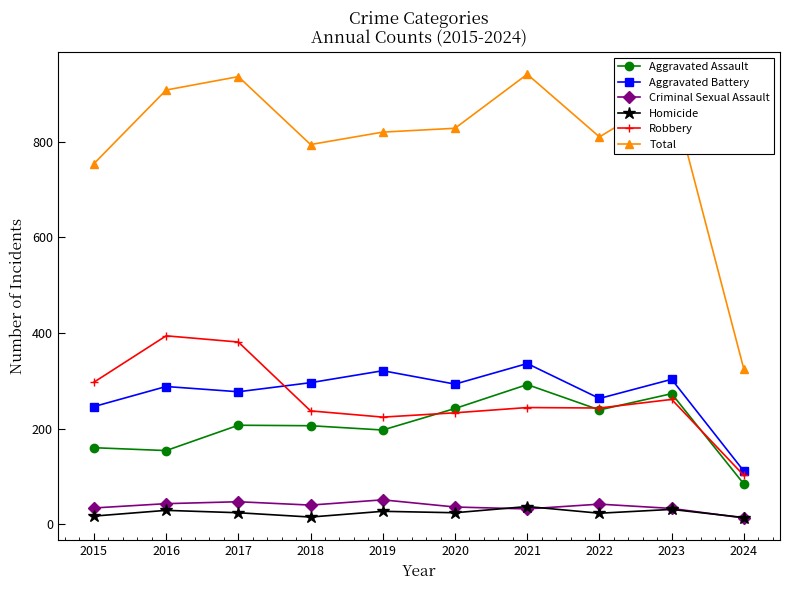

Is it true that Total equals 1358 at 2023?

False